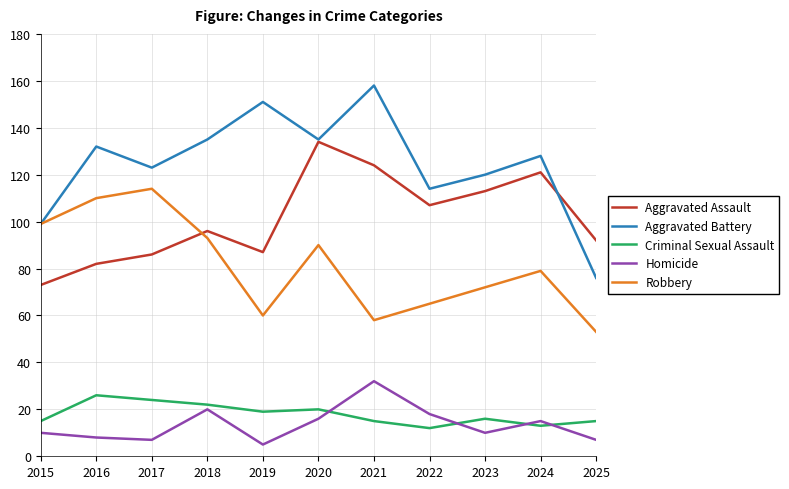

In Aggravated Battery, how many points are lower than both neighbors (excluding endpoints)?

3